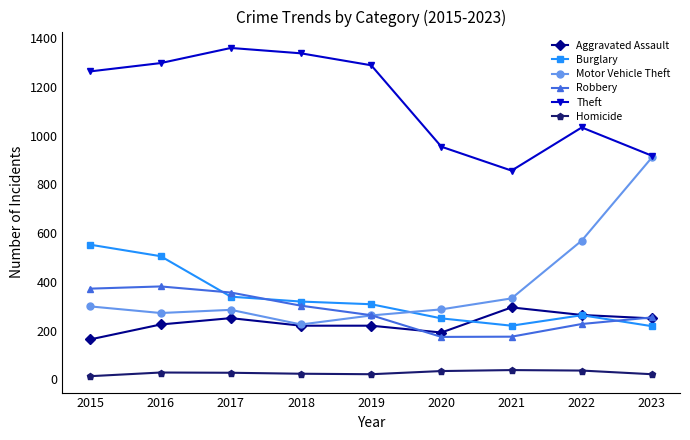

What is the smallest value displayed?

13